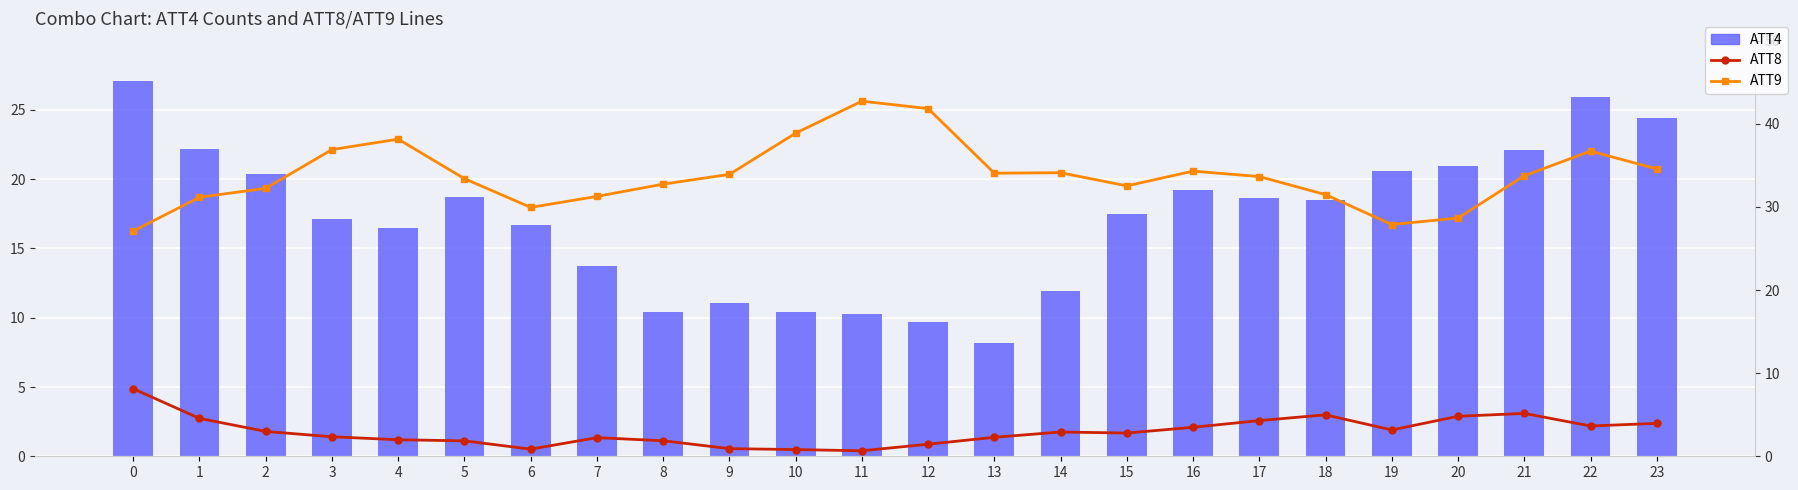

At how many categories does at least one series exceed 30?

20